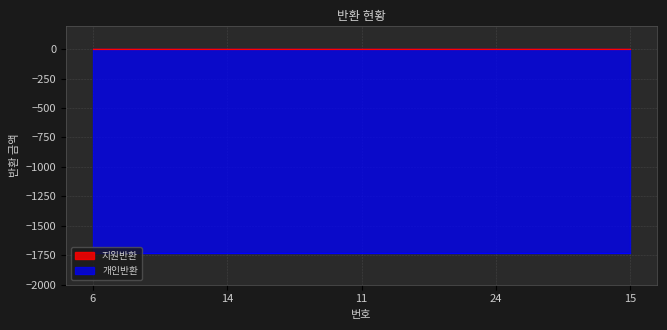

At how many categories does at least one series exceed -1337?

5